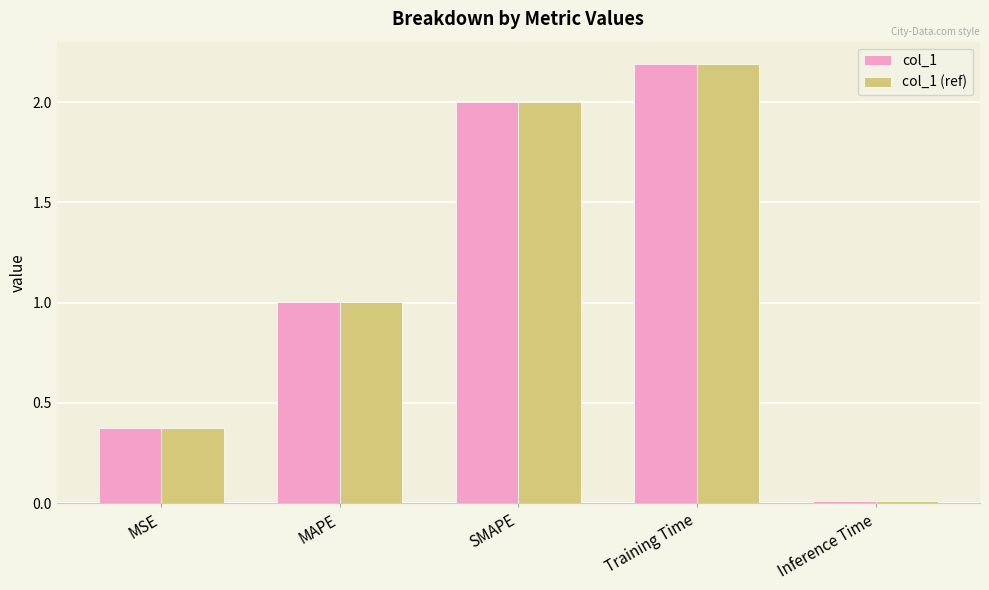

Count the number of categories in the chart.

5